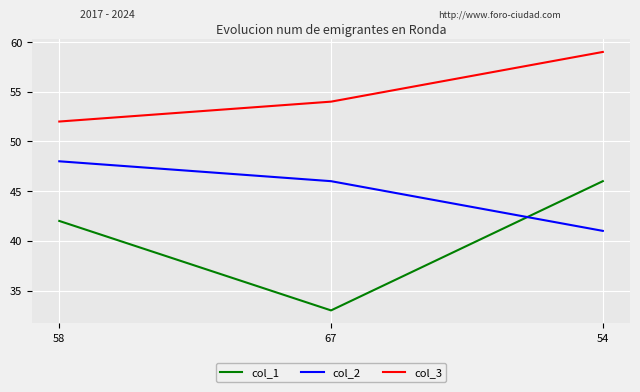

What is the sum of the col_2 values at 58 and 67?

94